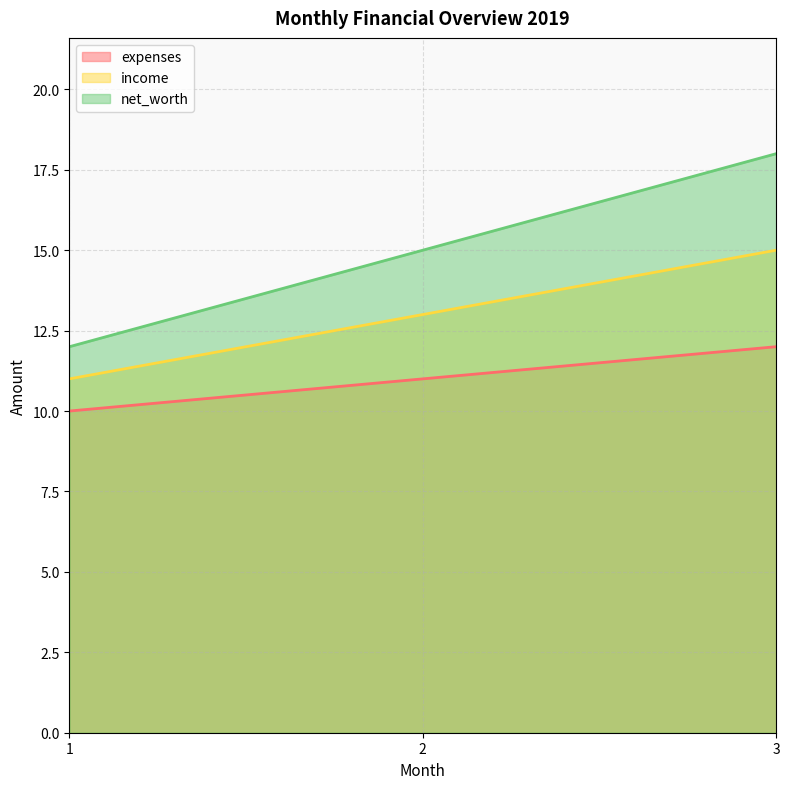

Between 2 and 1, which is larger?

2